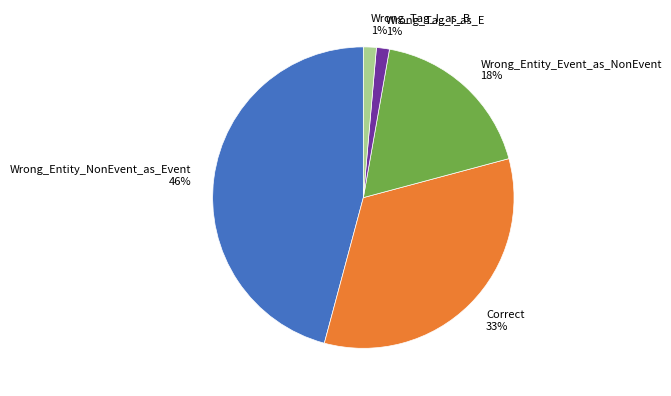

Combined, do Wrong_Tag_I_as_B 1% and Correct 33% account for over 50%?

No